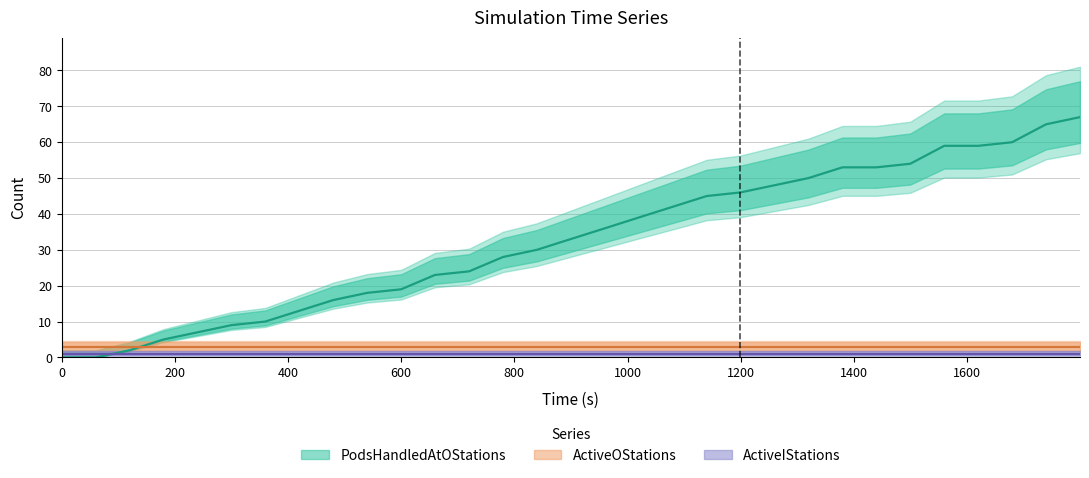

How many lines are shown in the chart?

3